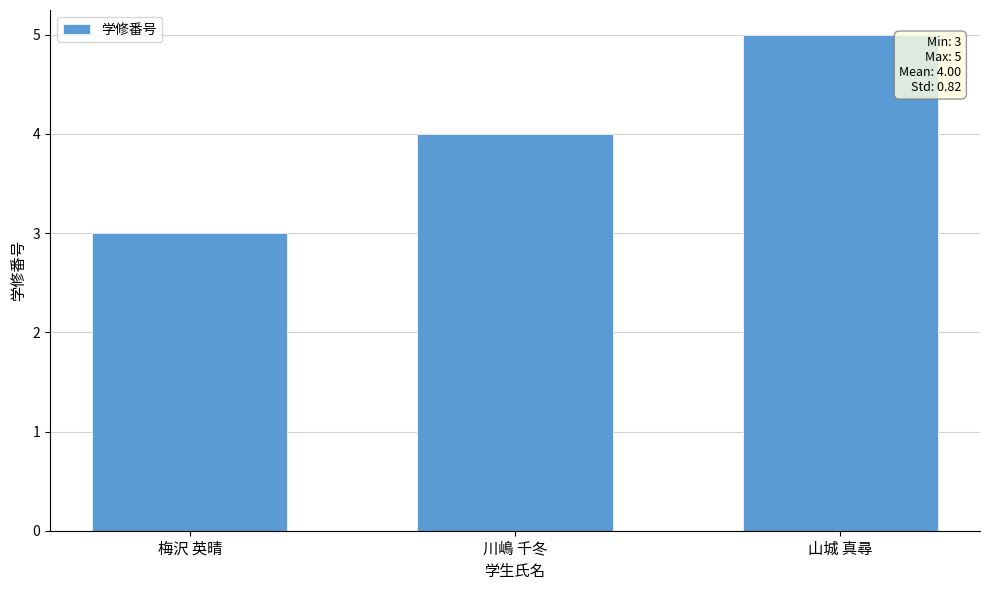

Count the number of data series in this chart.

1